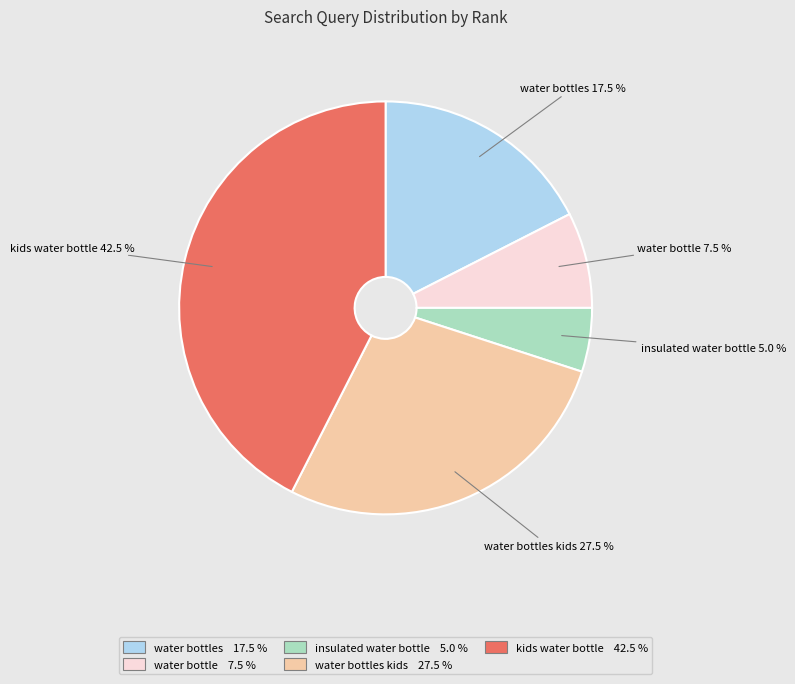

Count the number of slices in the pie.

5